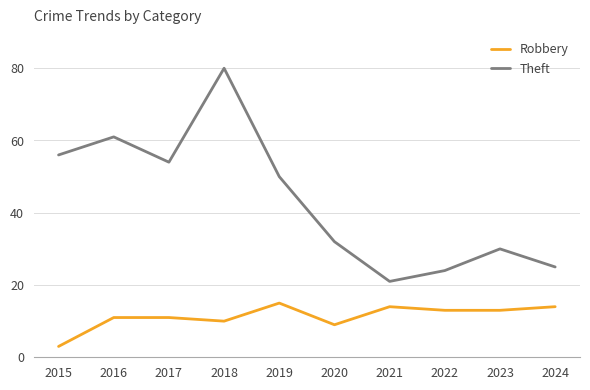

Which series has the widest spread of values?

Theft